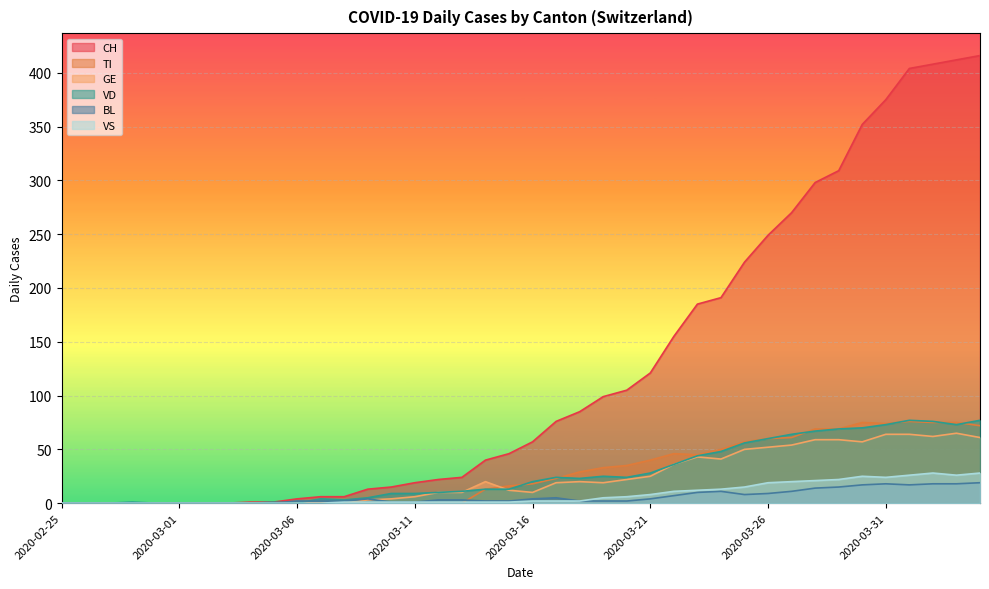

What is the average value of the GE series?

24